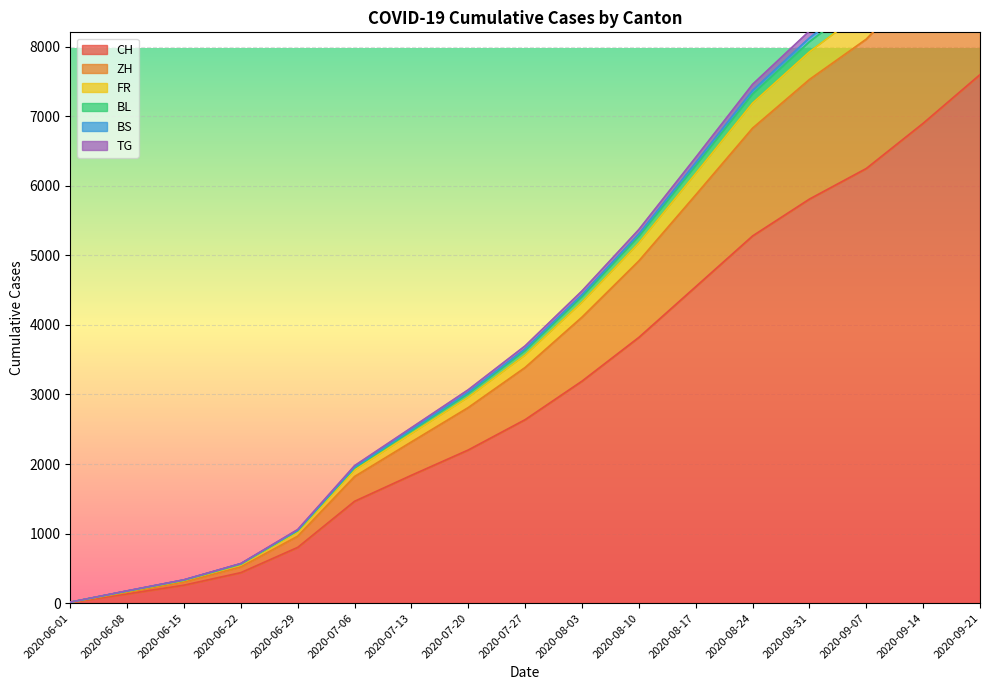

What is the minimum value for BL?

13